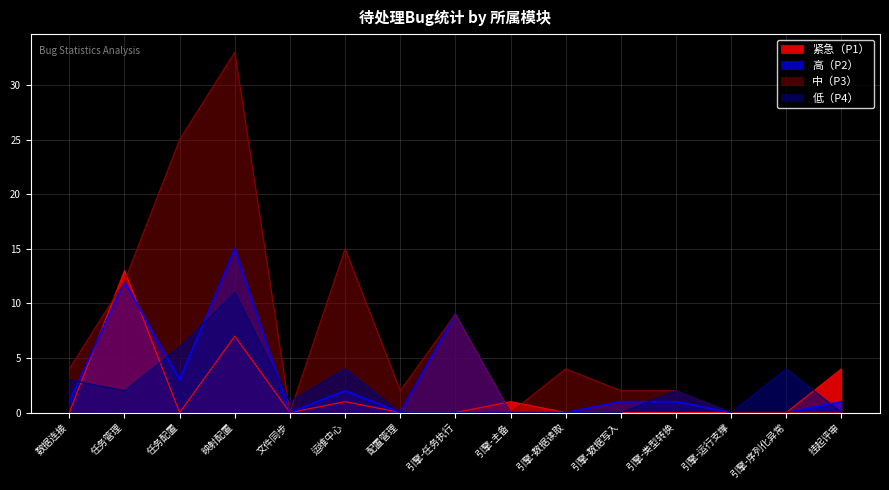

Where do 紧急（P1） and 高（P2） first cross each other?

数据连接 and 任务管理